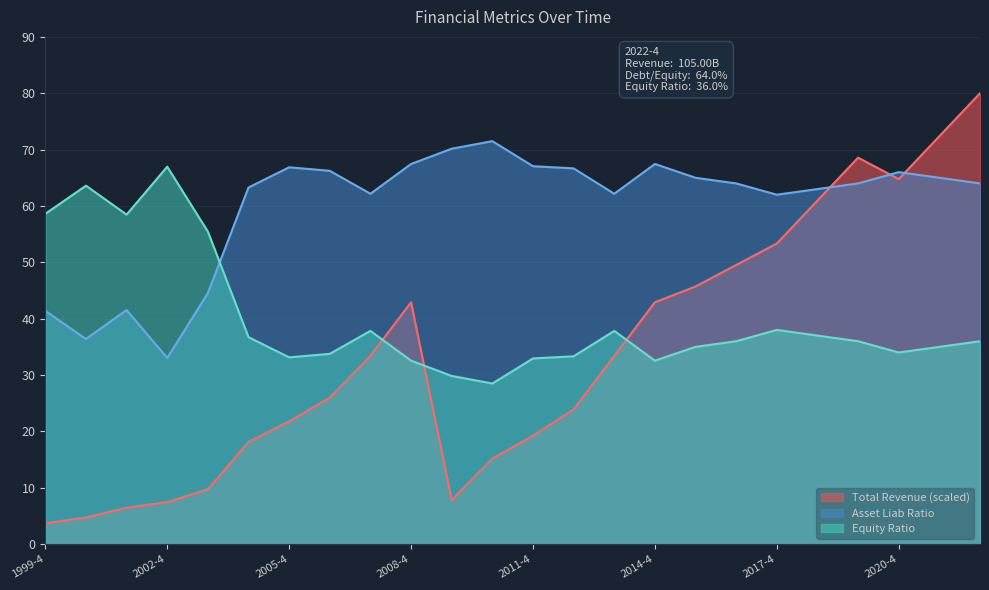

Which series has the largest total across all categories?

Asset Liab Ratio